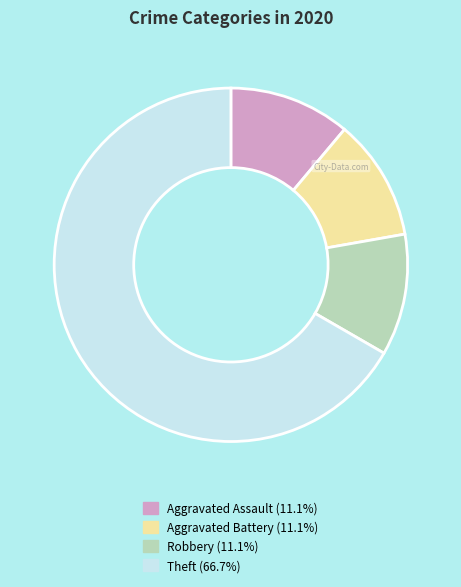

Is it true that Aggravated Battery is 6% of the pie?

False